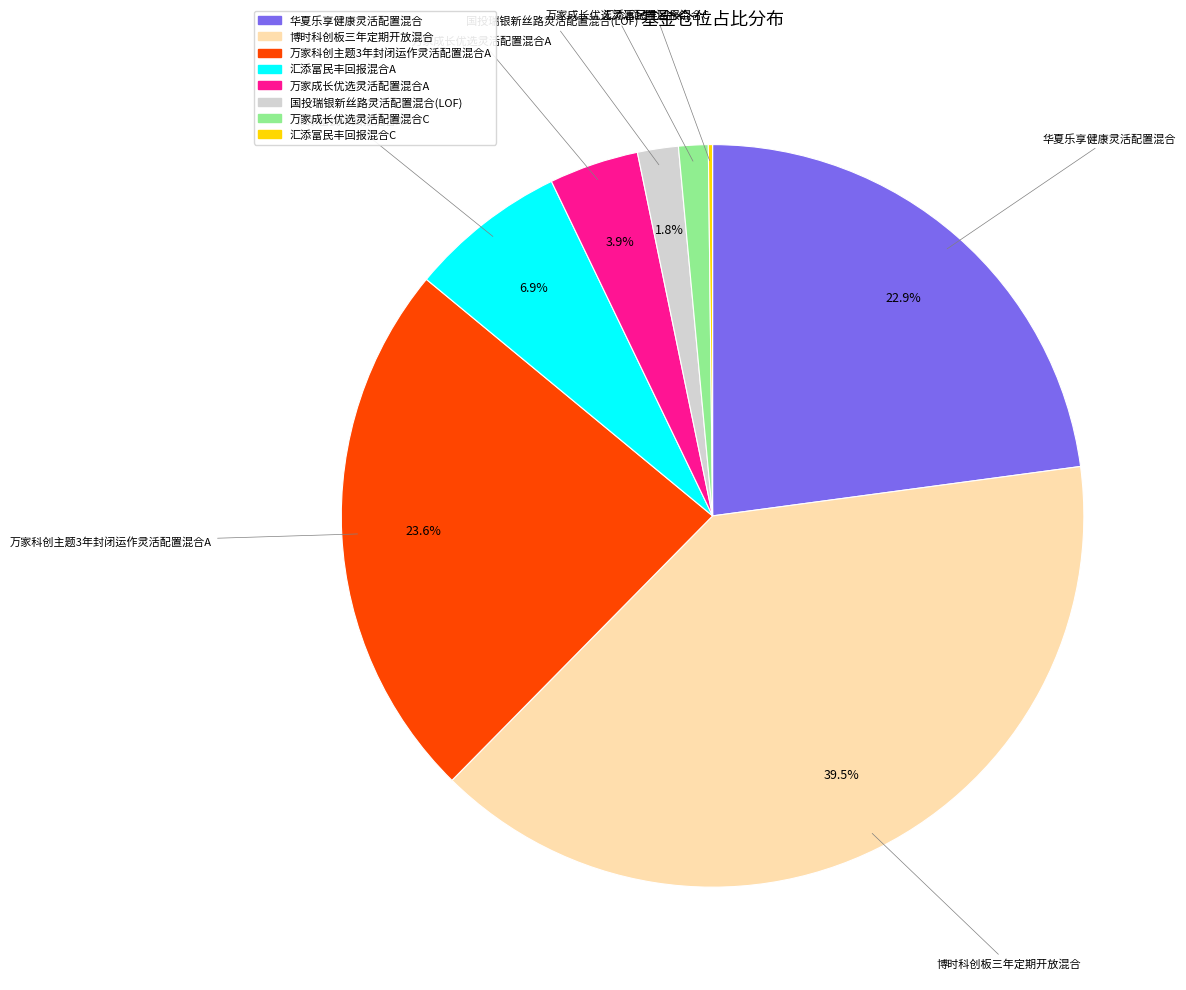

Is 博时科创板三年定期开放混合 the majority of the pie?

No